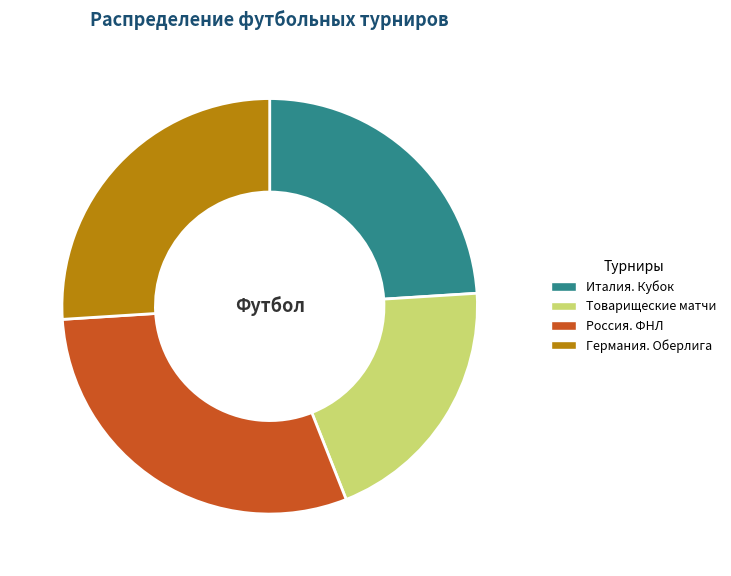

Does any single category account for the majority?

No